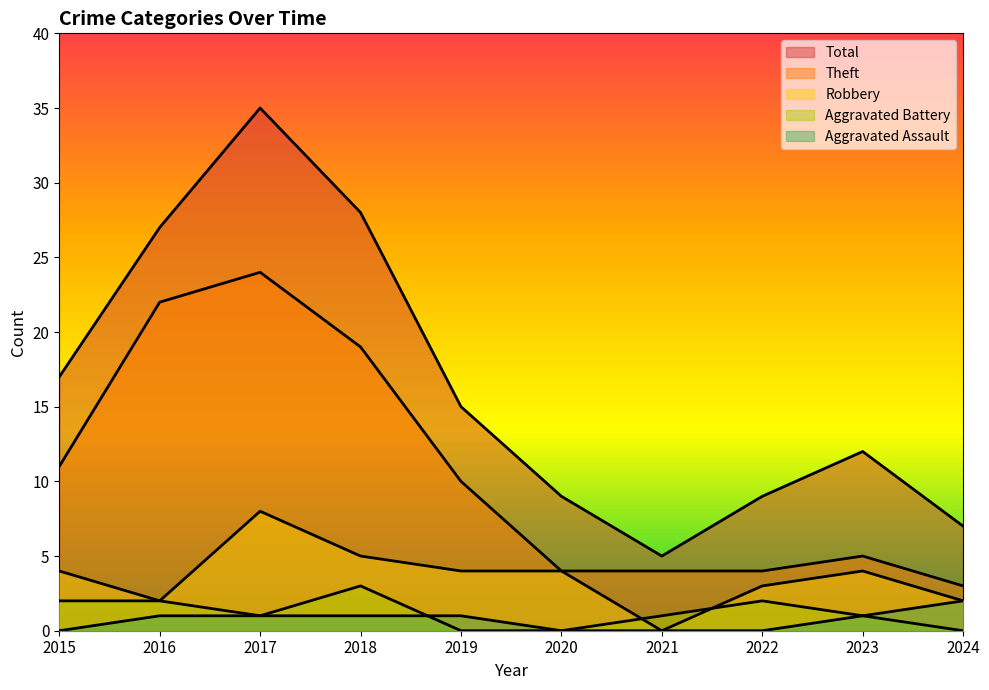

Reading right to left, transcribe all the data shown in this chart.

Robbery: 2	4	3	0	4	4	5	8	2	4
Theft: 3	5	4	4	4	10	19	24	22	11
Aggravated Battery: 0	1	2	1	0	0	3	1	2	2
Aggravated Assault: 2	1	0	0	0	1	1	1	1	0
Total: 7	12	9	5	9	15	28	35	27	17